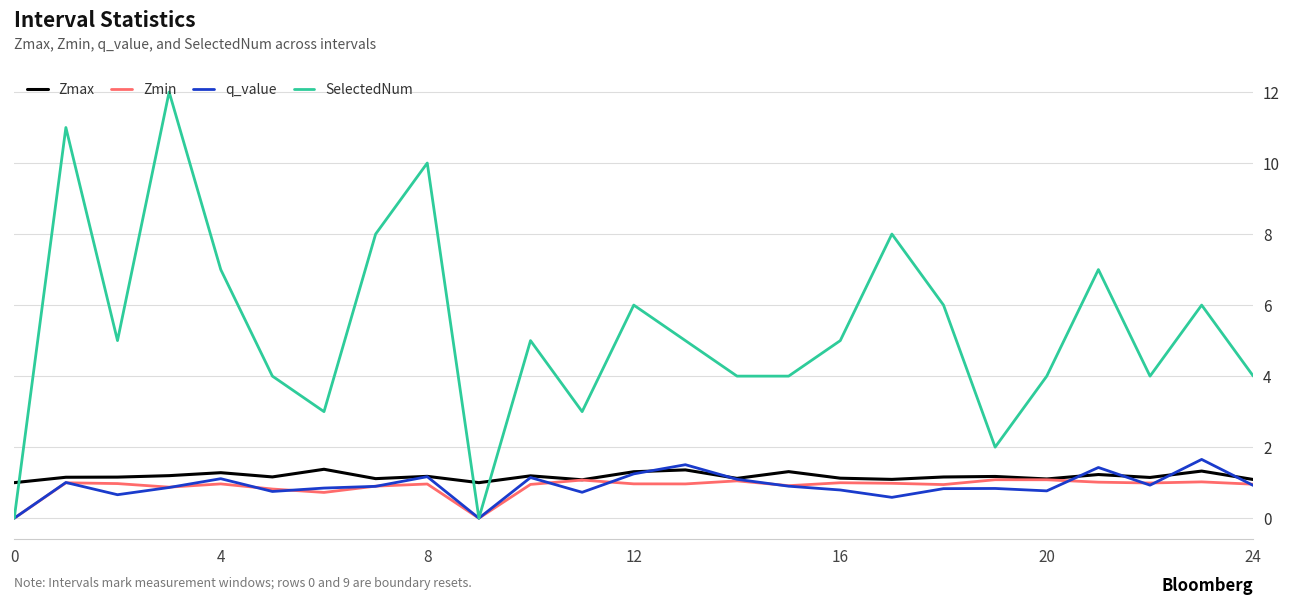

What is the sum of all q_value values?

22.7